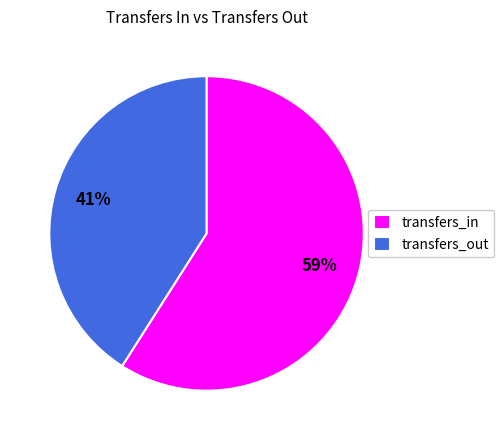

Which category has the biggest portion of the pie?

transfers_in